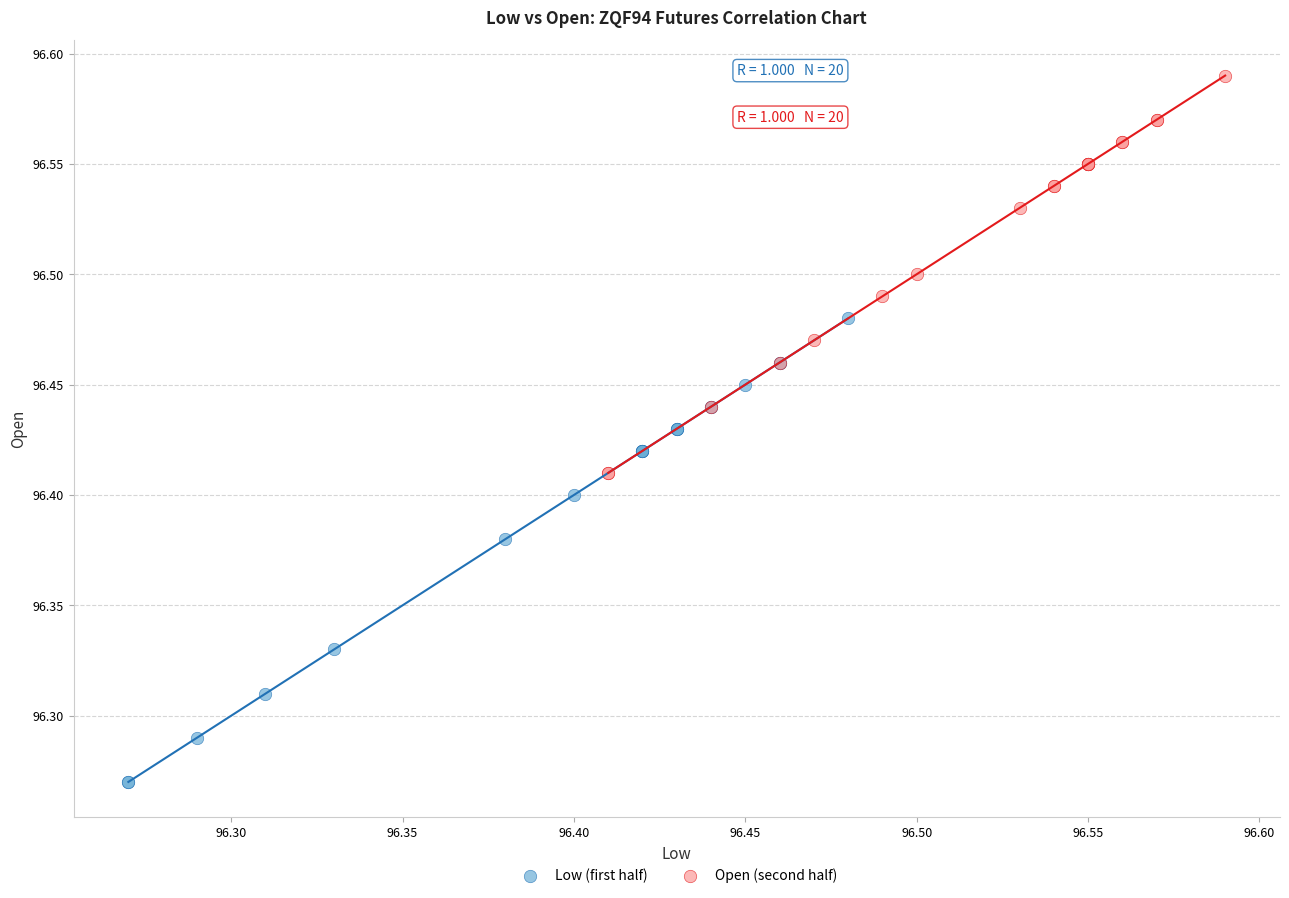

Which series contains the lowest Y value?

Low (first half)